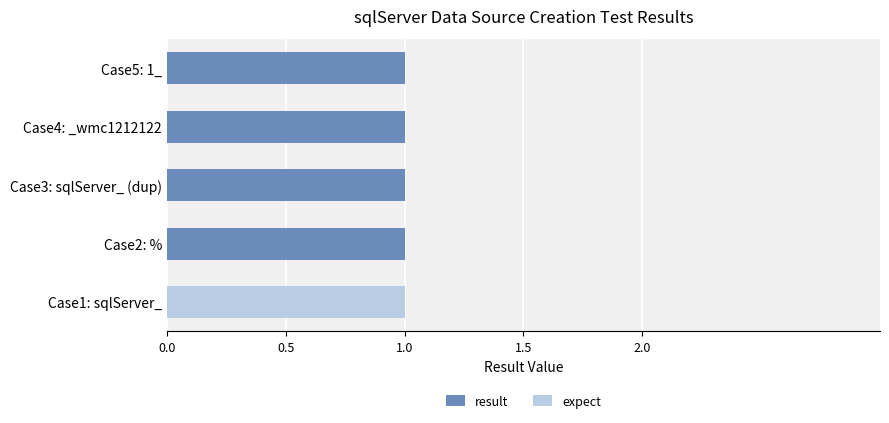

Count the number of categories in the chart.

5